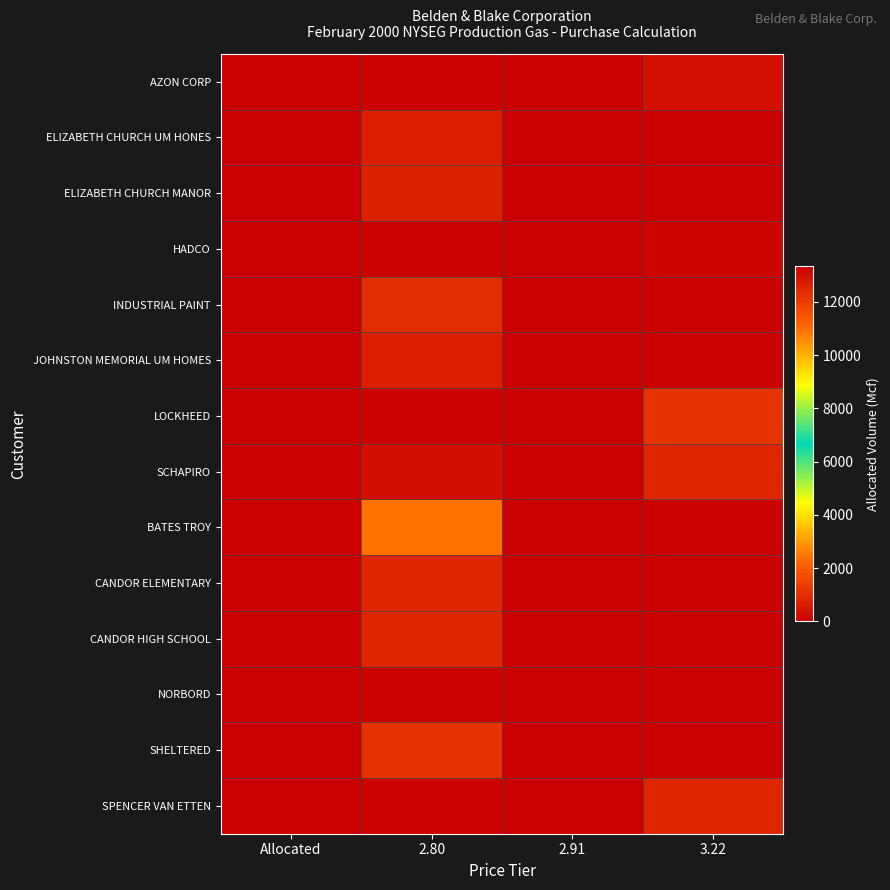

At how many categories does at least one series exceed 5399?

2